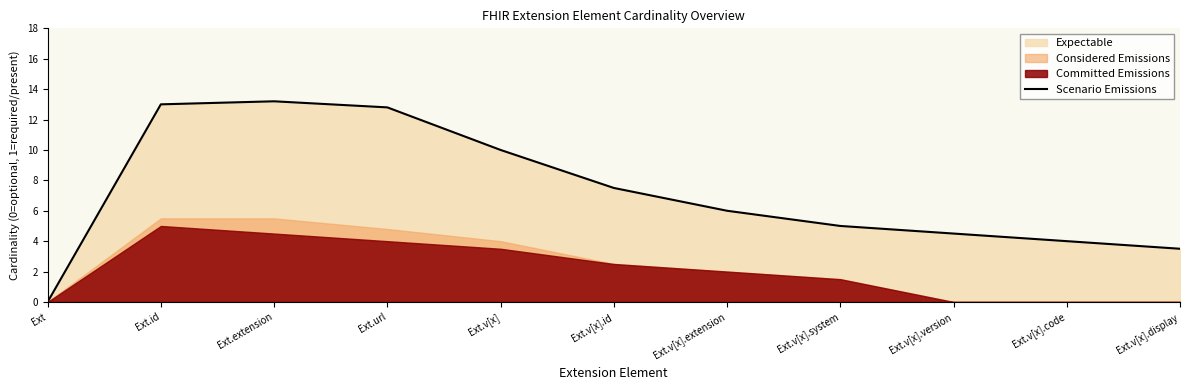

List the labels in order of value, smallest first.

Ext, Ext.v[x].display, Ext.v[x].code, Ext.v[x].version, Ext.v[x].system, Ext.v[x].extension, Ext.v[x].id, Ext.v[x], Ext.url, Ext.id, Ext.extension